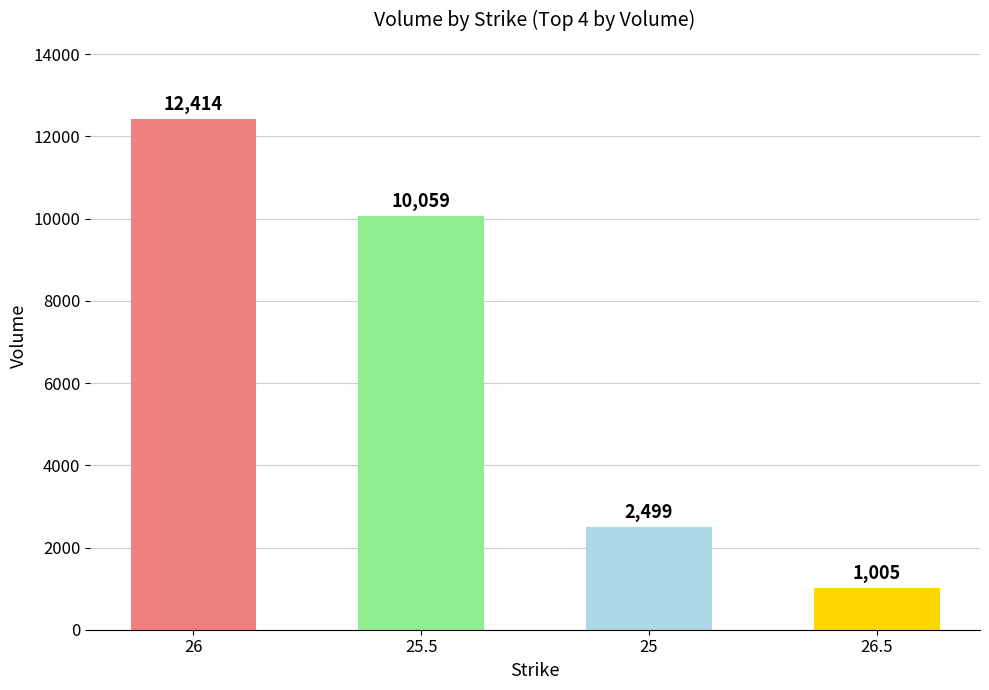

What is the difference between the maximum and minimum values?

11409